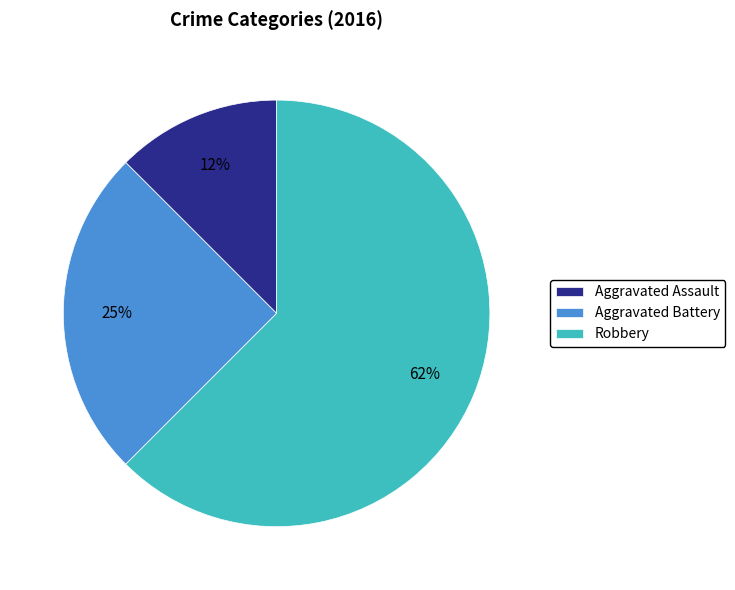

Count the number of slices in the pie.

3